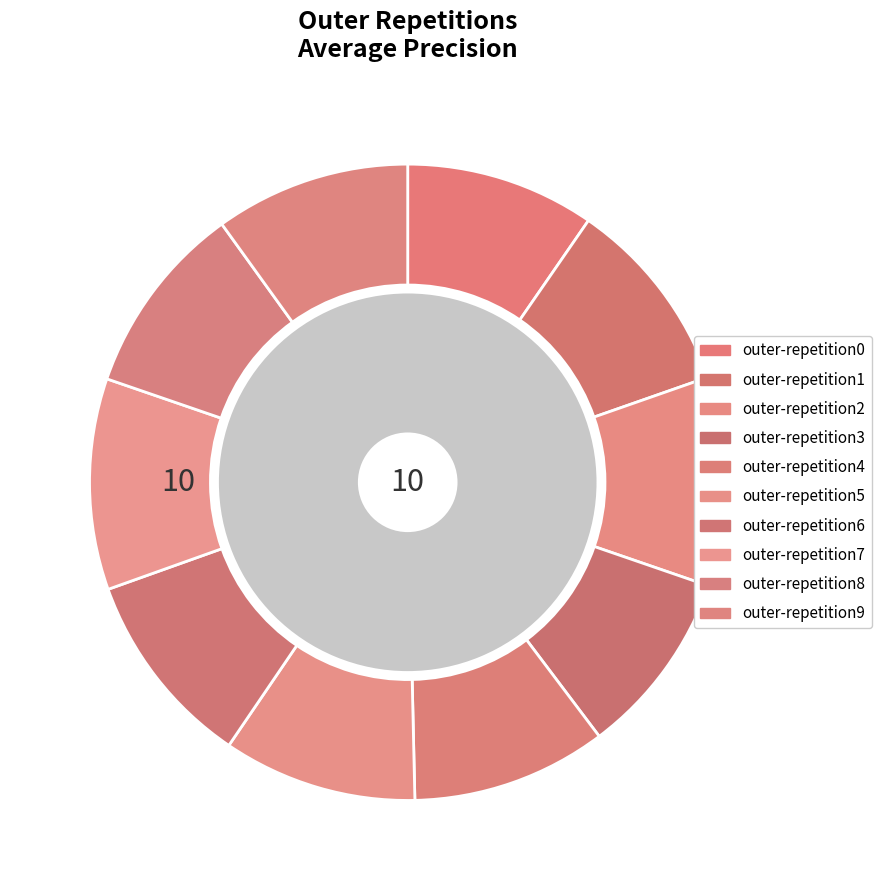

To the nearest percent, what portion does outer-repetition1 represent?

10%